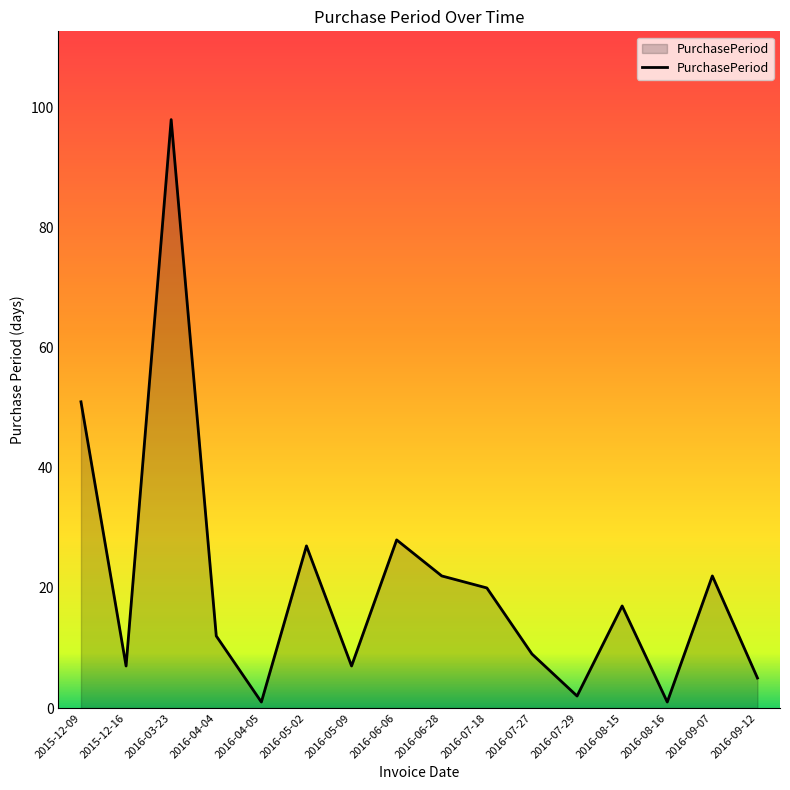

What is the smallest value displayed?

1